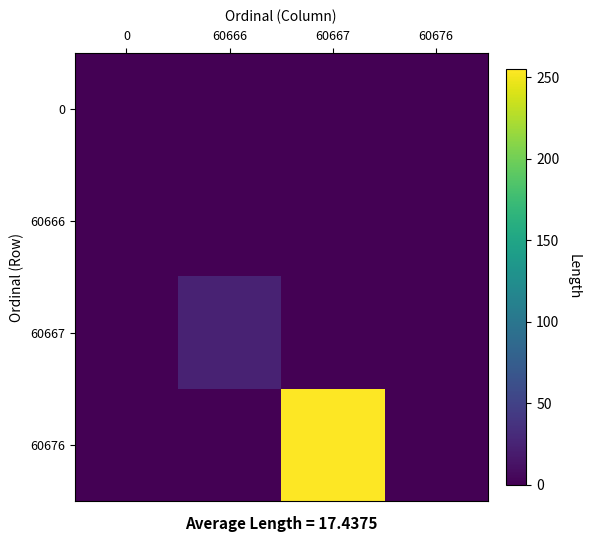

At which category is the sum across all series the highest?

60667